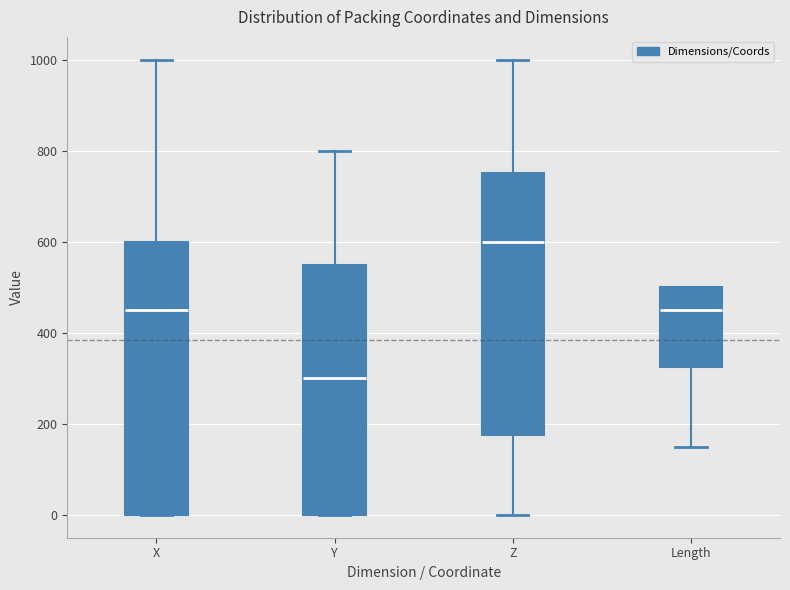

Reading left to right, transcribe this box plot: for each box, give where its median line is, the range the box spans, and where its two whiskers end, as read against the y-axis. The values are not printed on the chart, so give them approximately, as read against the axis.

X: median 460, box 0 to 600, whiskers 0 to 1000
Y: median 300, box 0 to 560, whiskers 0 to 800
Z: median 600, box 180 to 760, whiskers 0 to 1000
Length: median 460, box 320 to 500, whiskers 160 to 500